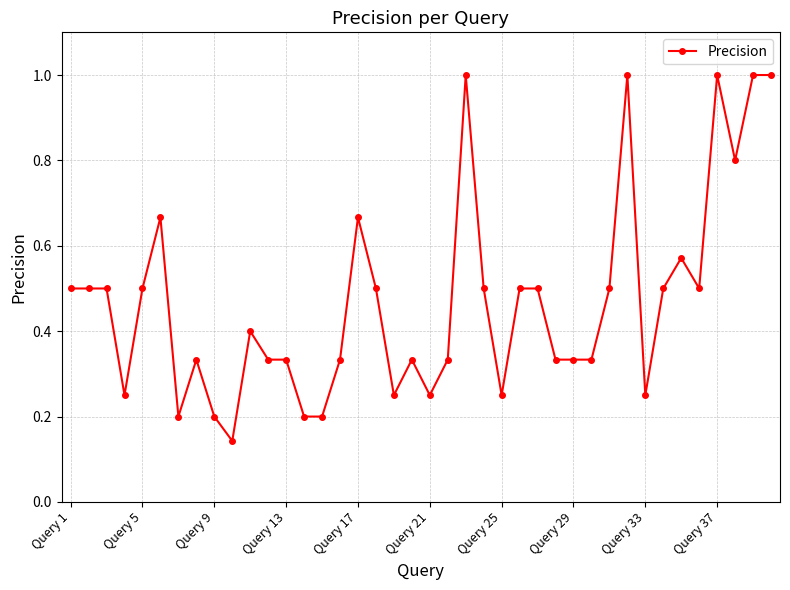

What is the greatest value displayed?

1.0